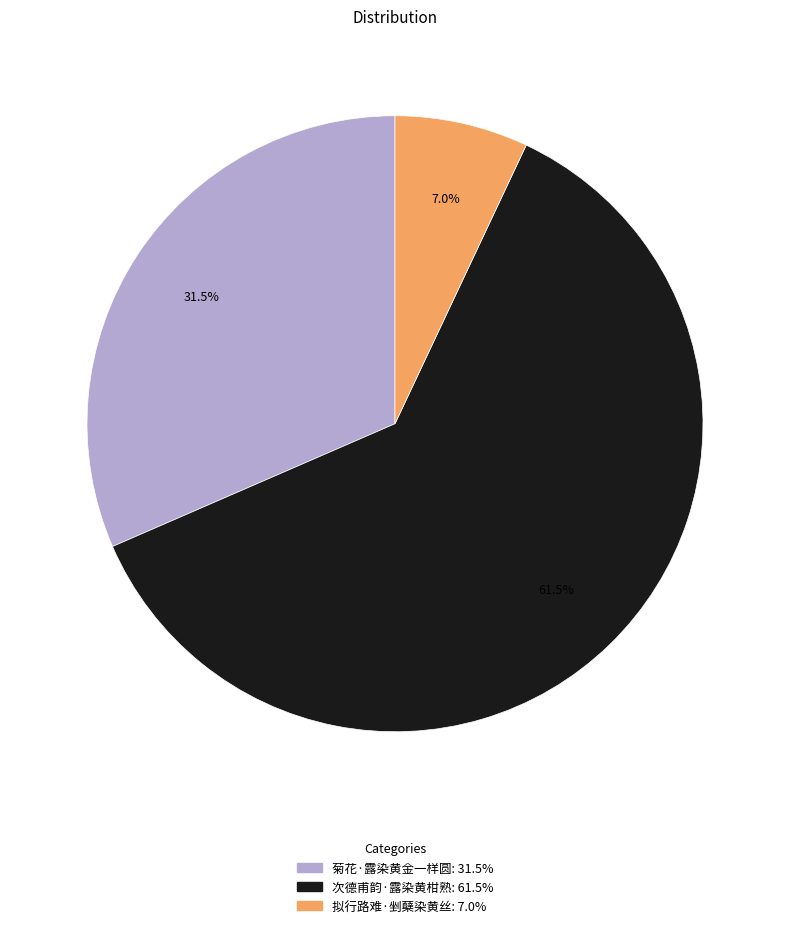

How many segments does this pie chart have?

3